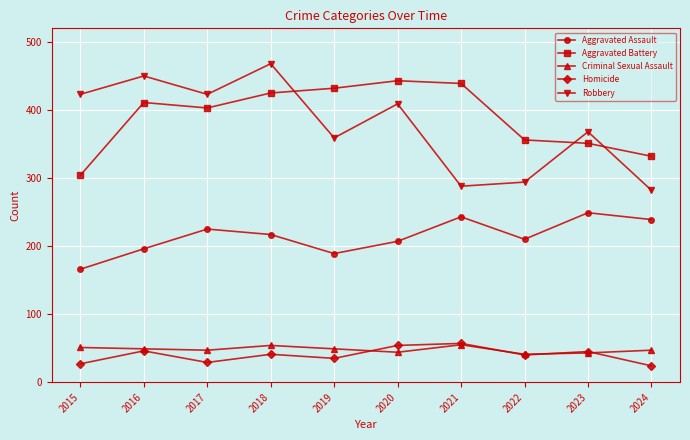

True or false: Aggravated Battery has a value of 485 at 2023.

False